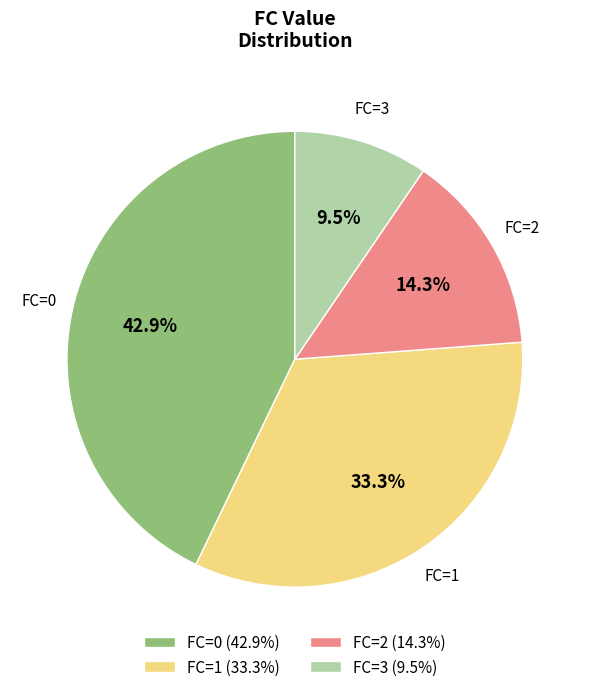

Is there a majority slice in this chart?

No